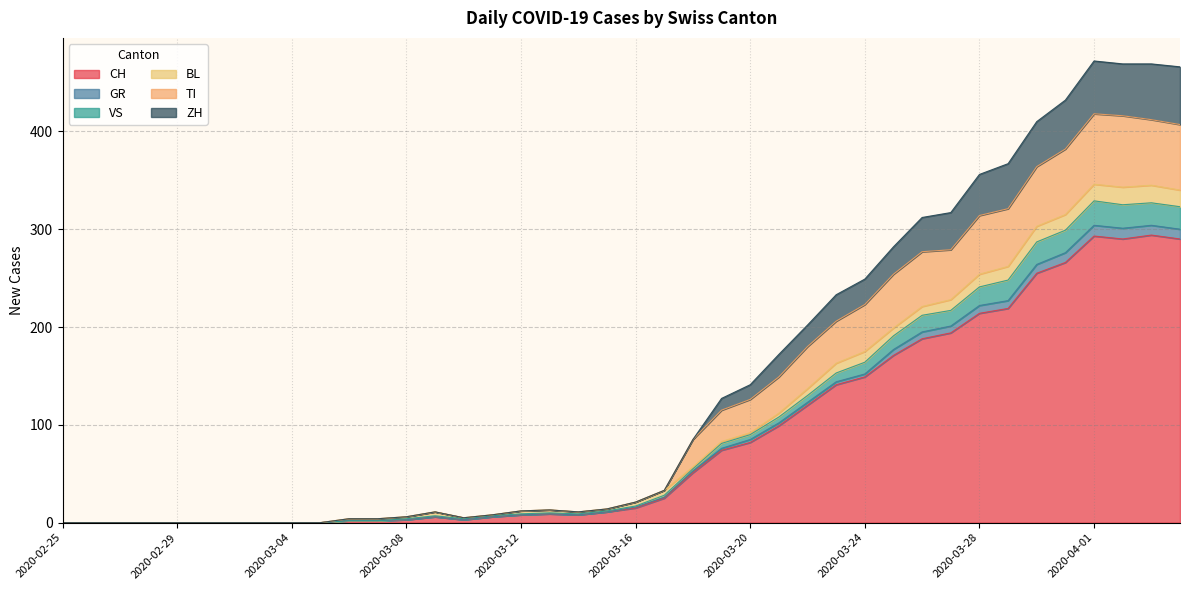

Which has a higher value, 2020-03-30 or 2020-03-07?

2020-03-30